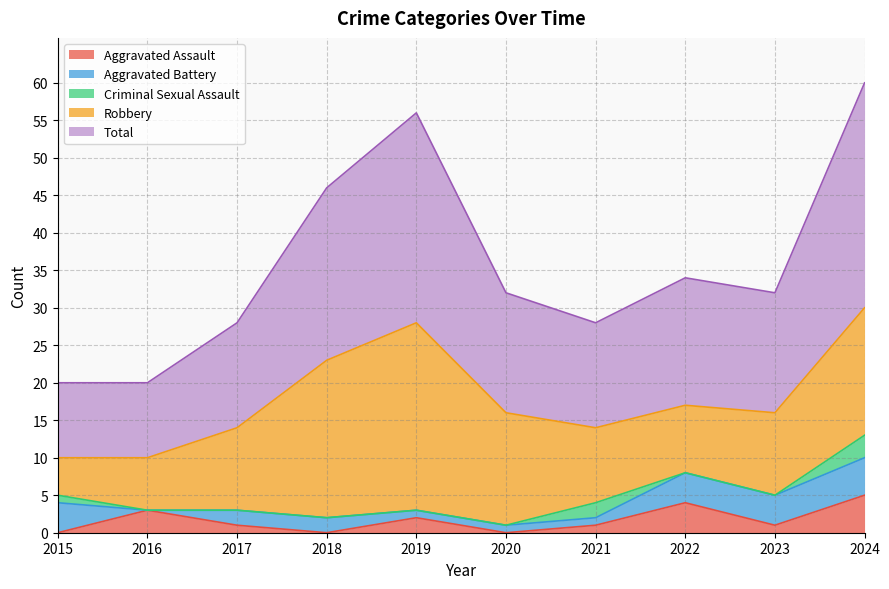

Reading left to right, transcribe all the data shown in this chart.

Aggravated Assault: 0	3	1	0	2	0	1	4	1	5
Aggravated Battery: 4	0	2	2	1	1	1	4	4	5
Criminal Sexual Assault: 1	0	0	0	0	0	2	0	0	3
Robbery: 5	7	11	21	25	15	10	9	11	17
Total: 10	10	14	23	28	16	14	17	16	30